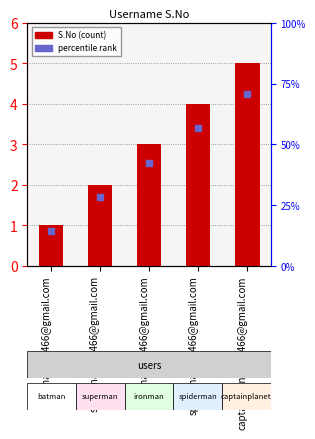

The value at ironman554466@gmail.com is 3. True or false?

True